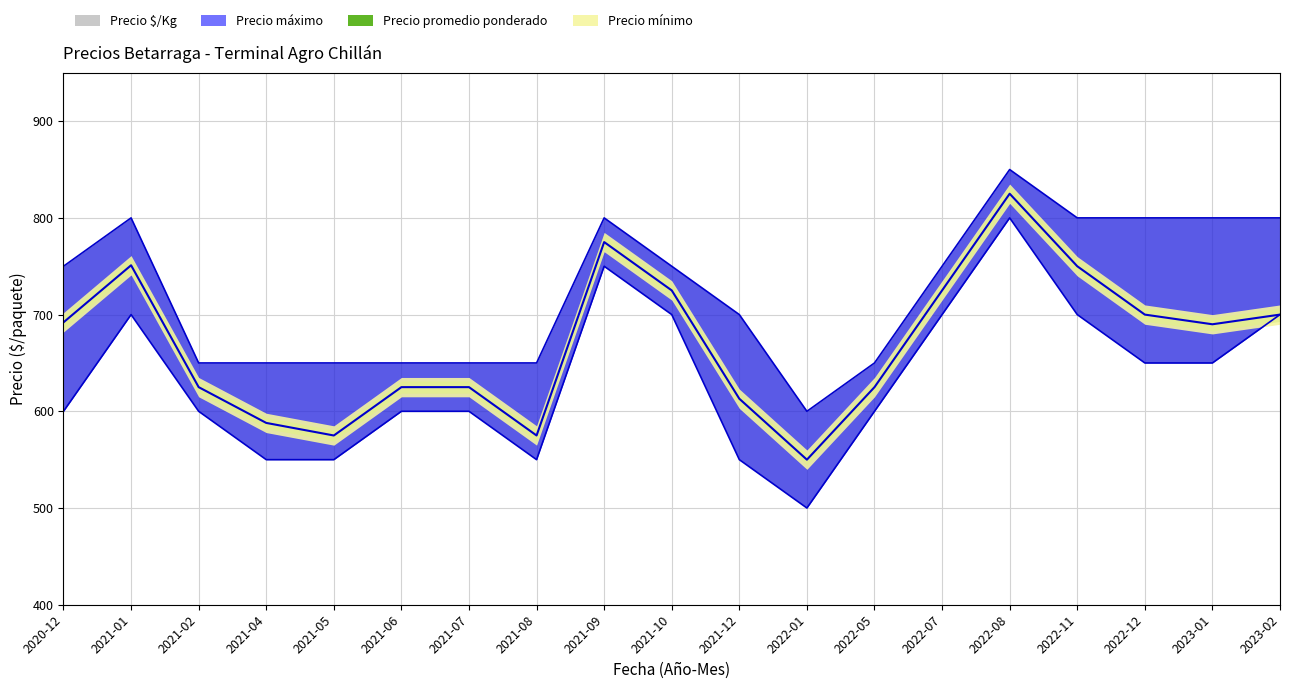

At which label does Precio máximo reach its minimum?

2022-01